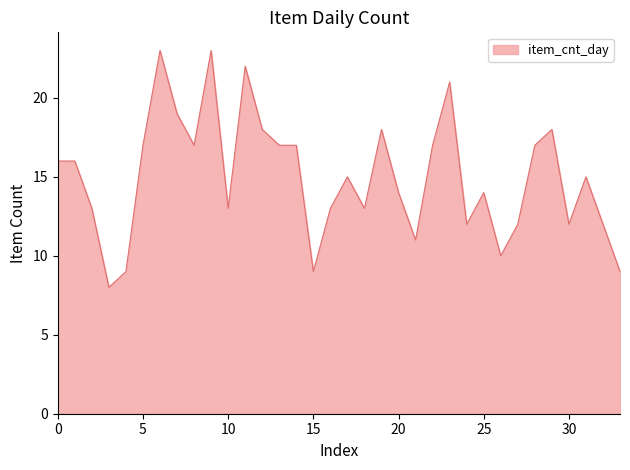

What is the difference between the maximum and minimum values?

15